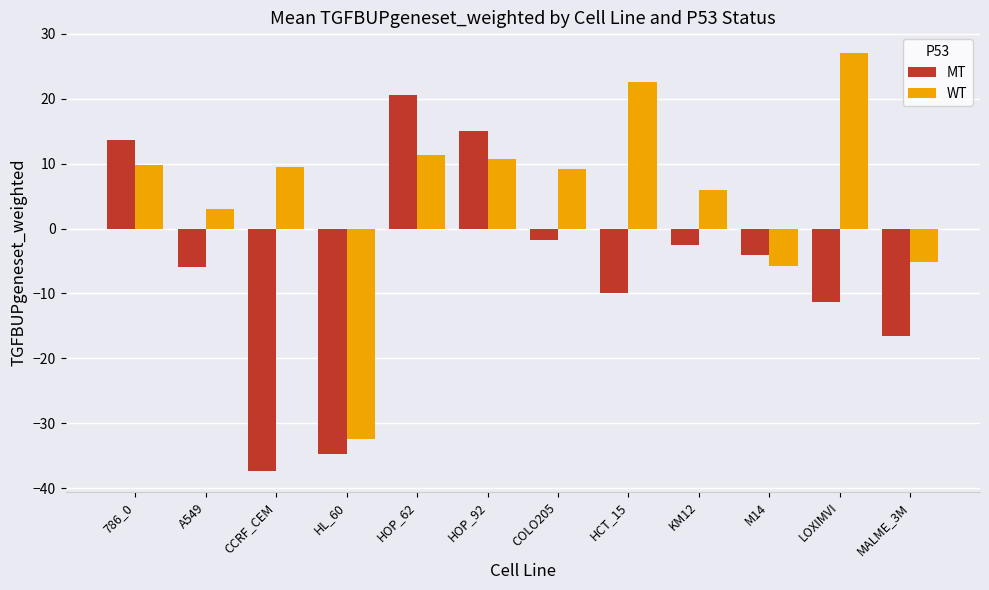

Which series has the widest spread of values?

WT